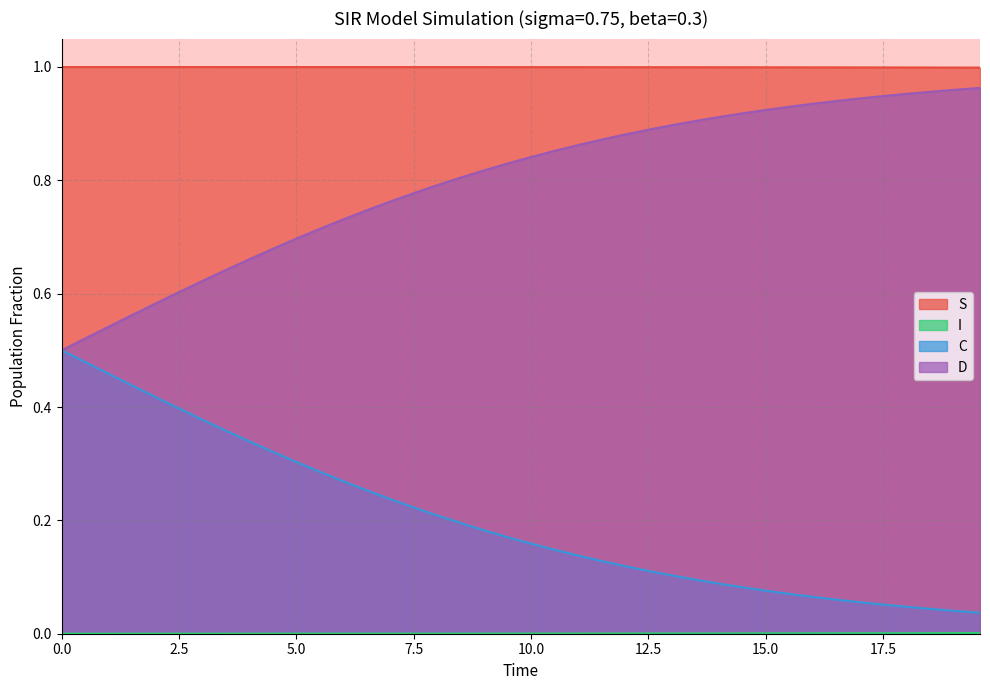

Is the value of D at 9.531772575250836 greater than the value of C at 7.023411371237458?

Yes